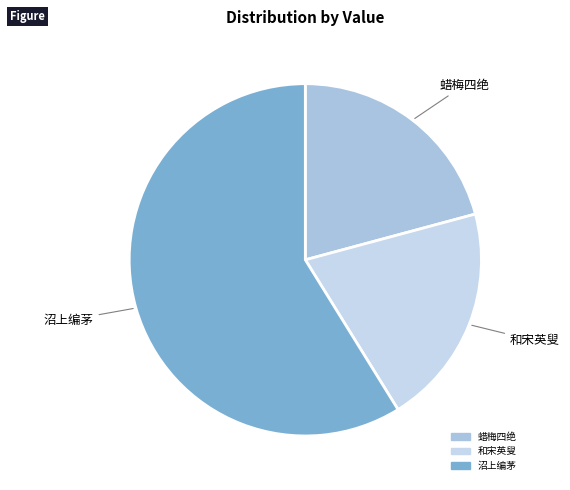

How many segments does this pie chart have?

3